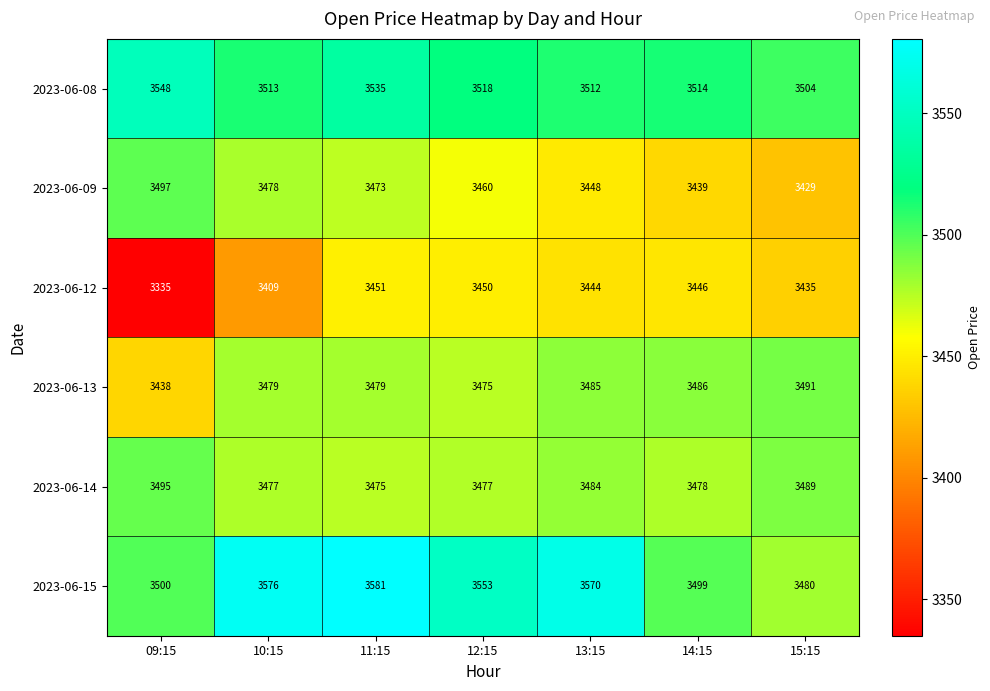

What is the total value across all series at 14:15?

20862